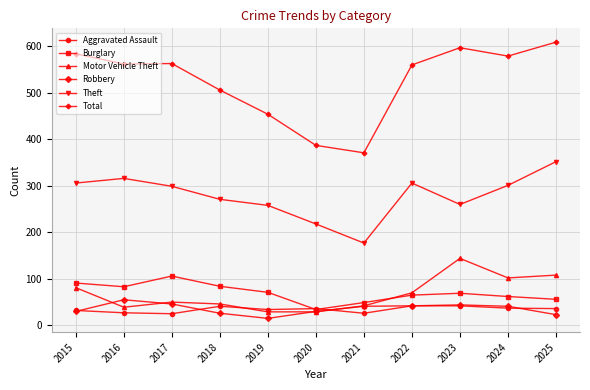

What are all the series names shown in the legend?

Aggravated Assault, Burglary, Motor Vehicle Theft, Robbery, Theft, Total